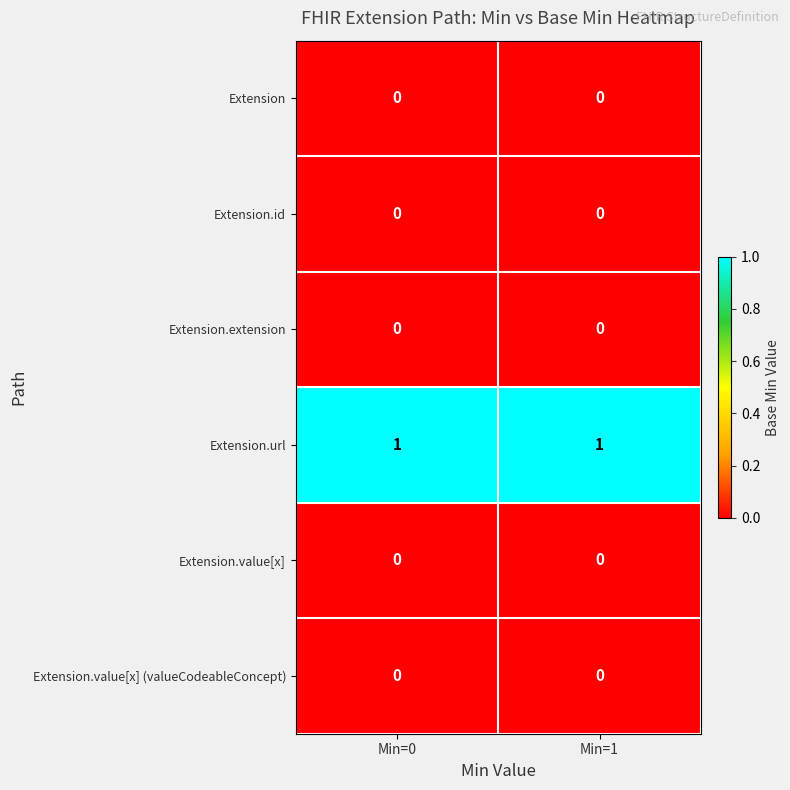

Is it true that Extension.url equals 2 at Min=0?

False